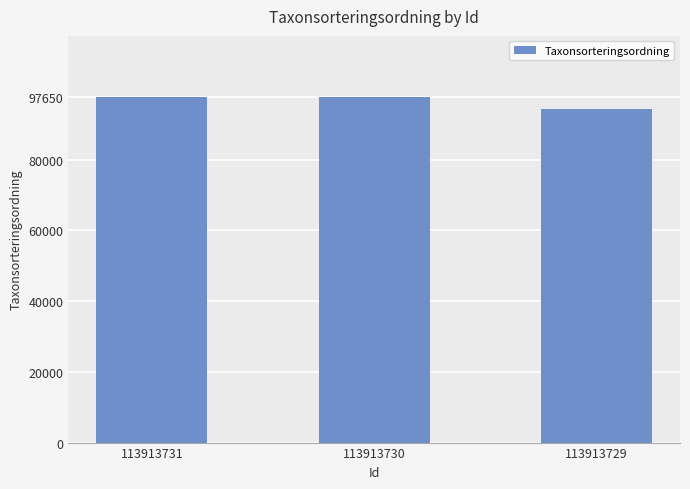

Approximately how many times larger is the value at 113913730 compared to 113913731?

1.0